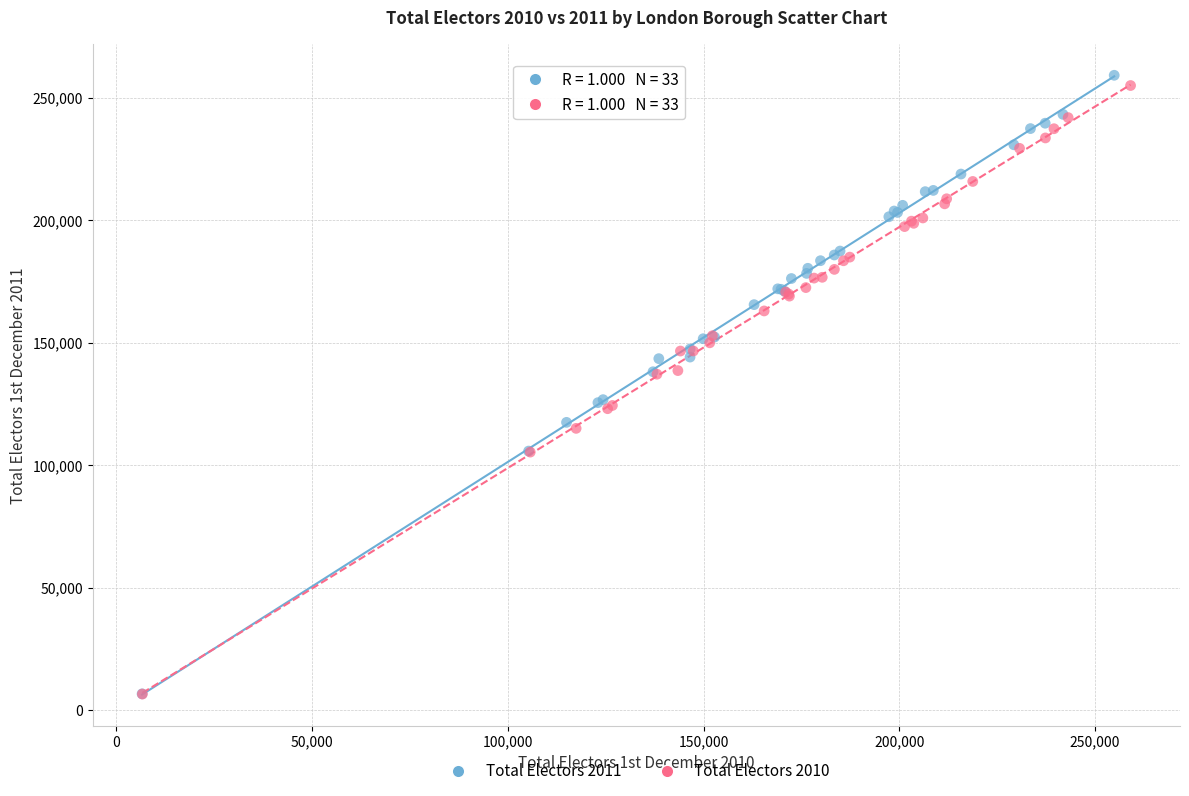

Which series has the largest Y range (max minus min)?

Total Electors 2011